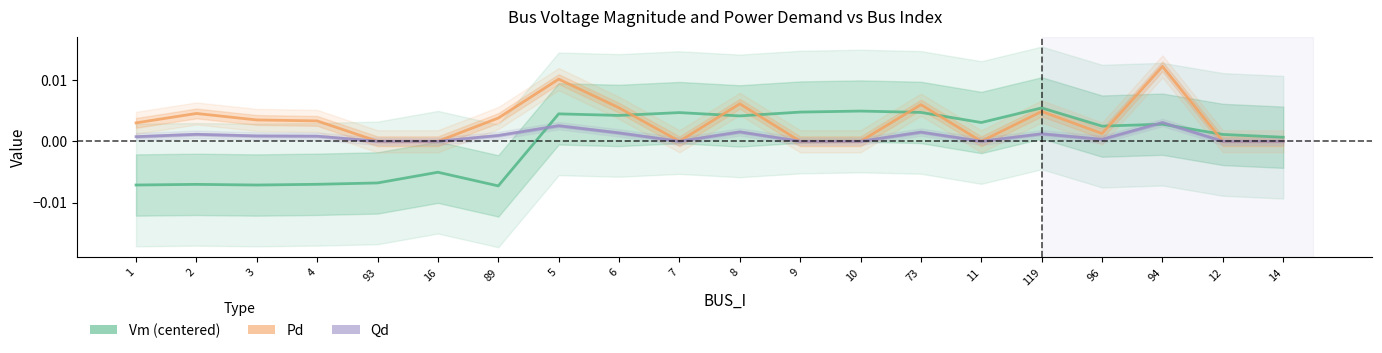

The Vm (centered) series shows 0.0 at 14. True or false?

True